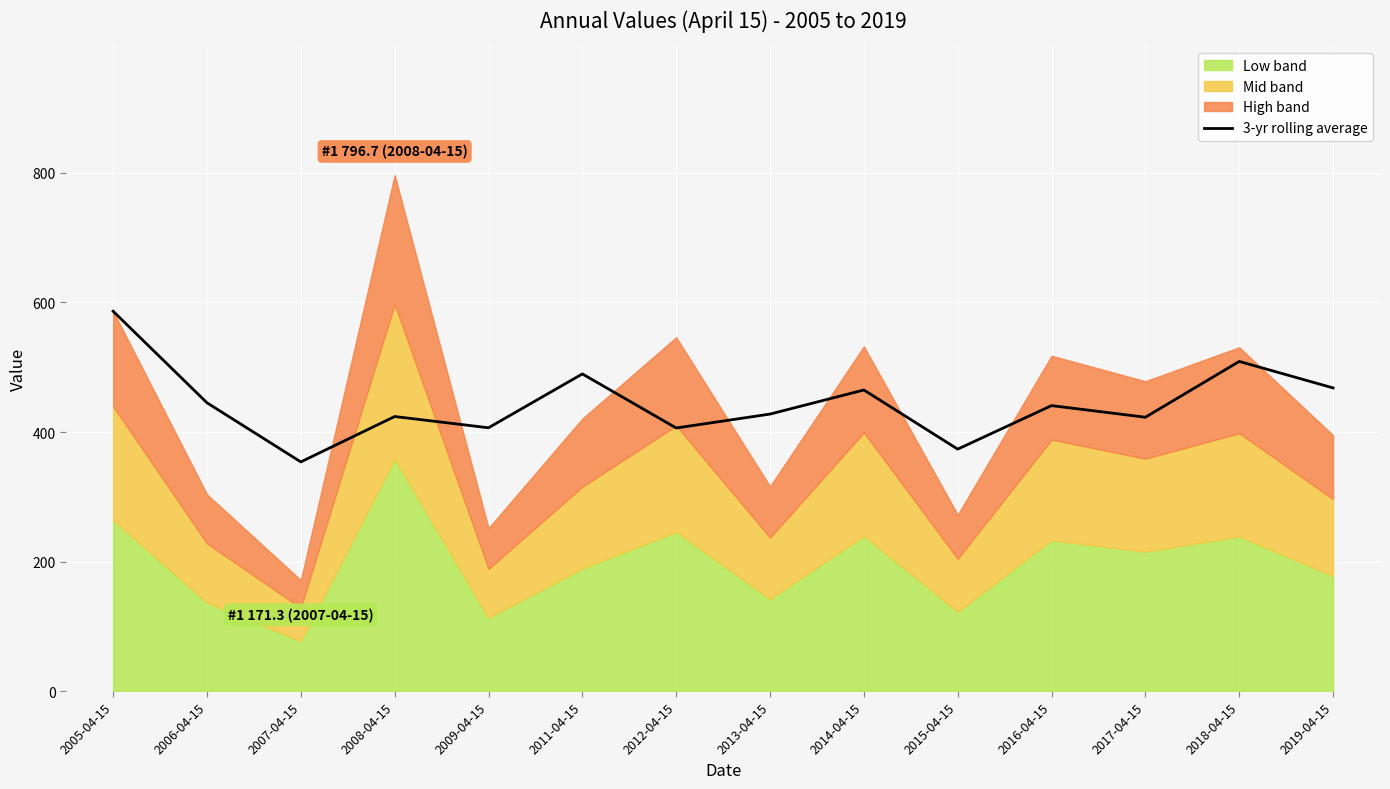

What is the label of the 10th point from the left?

2015-04-15